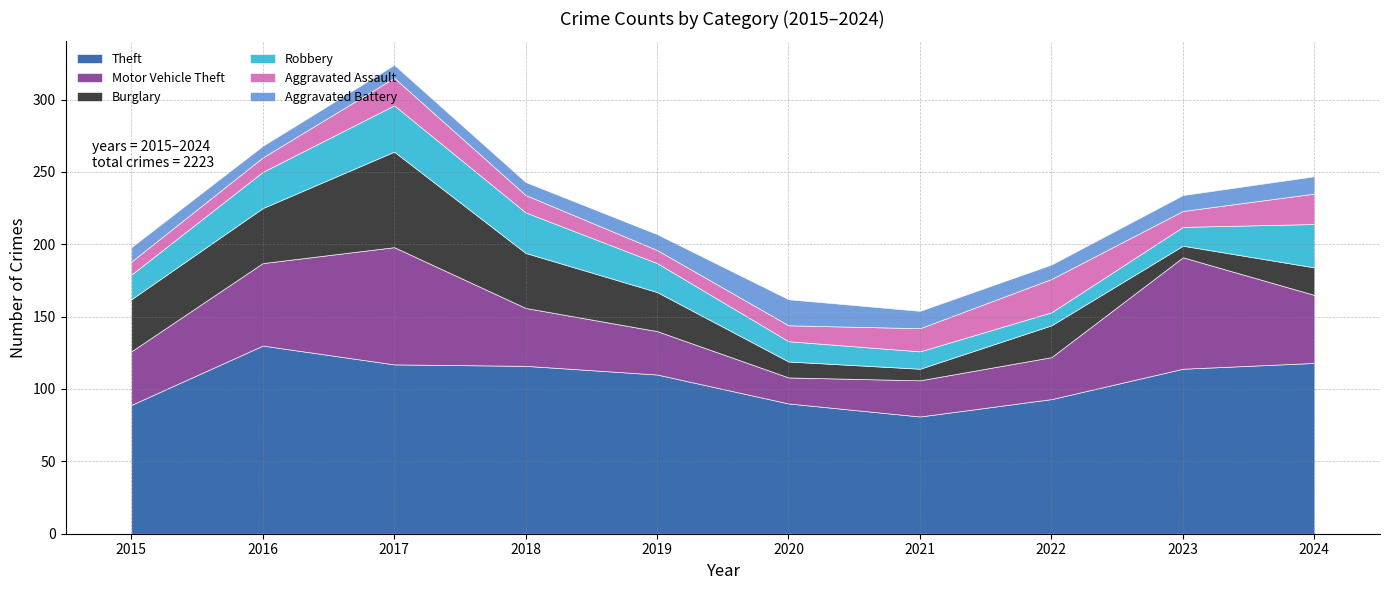

True or false: Robbery has more than 0 points higher than both neighbors.

True